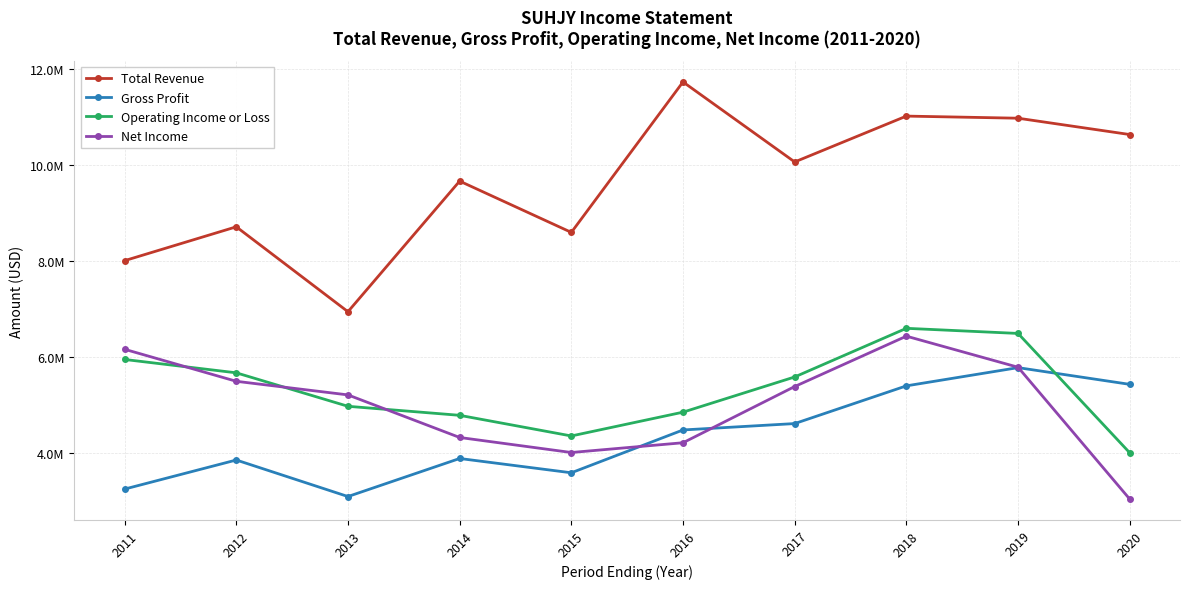

What are all the series names shown in the legend?

Total Revenue, Gross Profit, Operating Income or Loss, Net Income